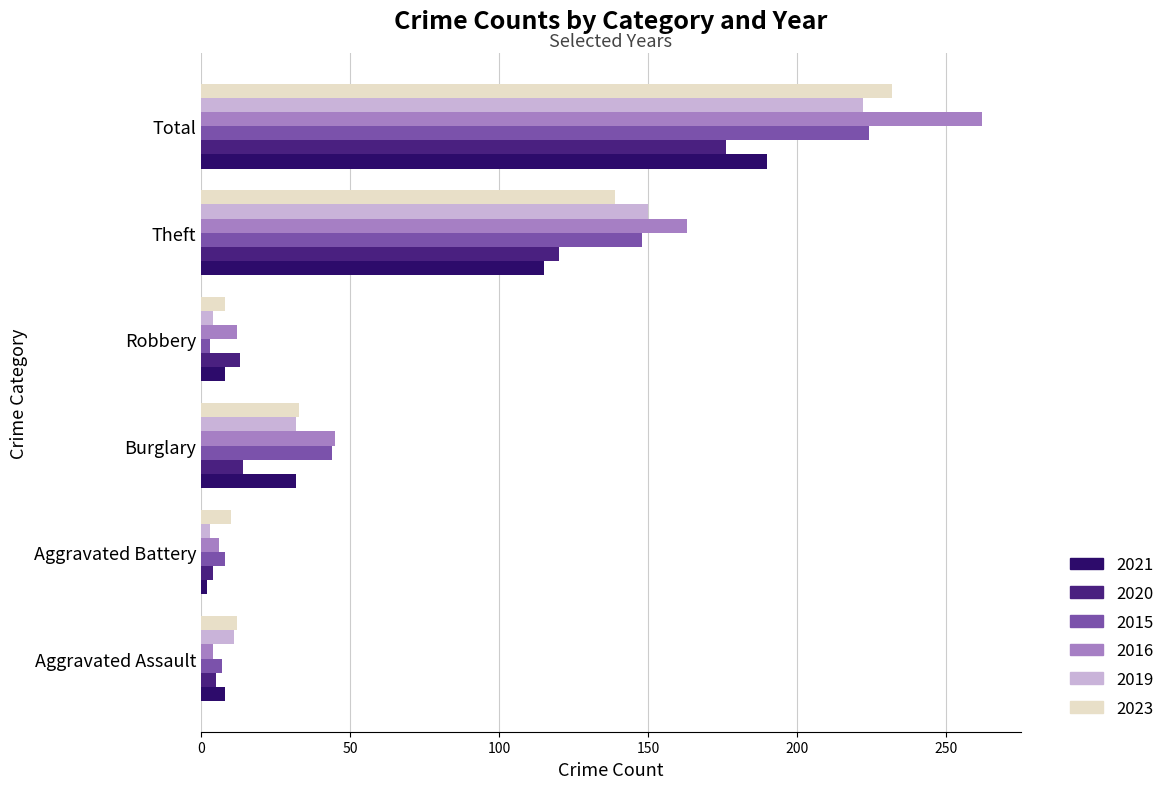

At how many categories does at least one series exceed 4?

6